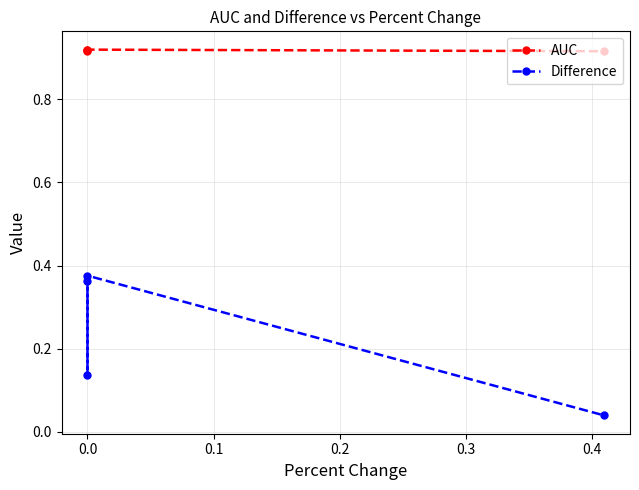

What is the label of the 2nd point from the right?

0.1